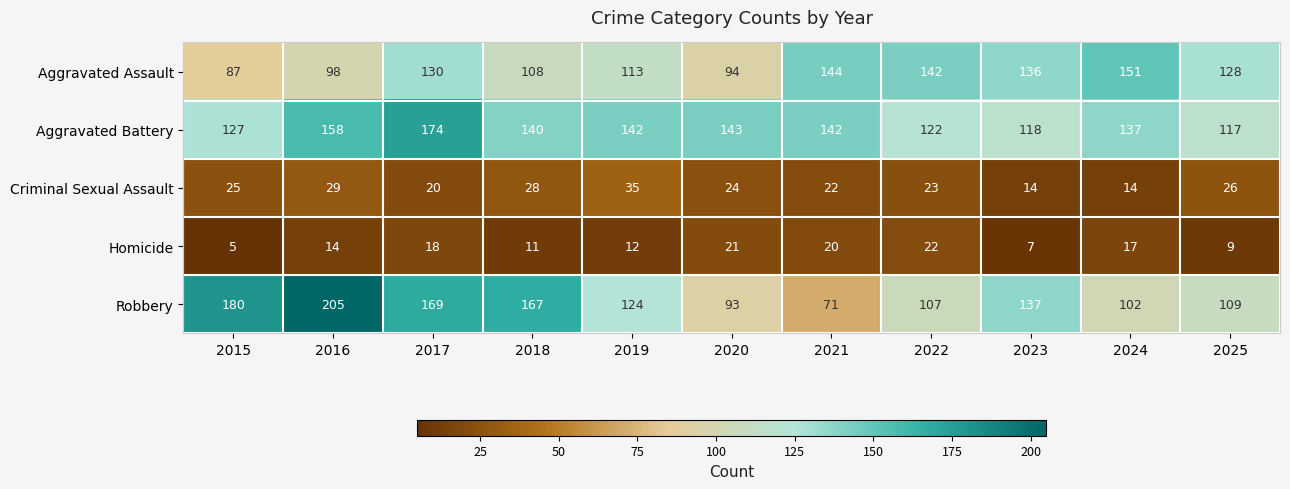

What is the average value of the Aggravated Battery series?

138